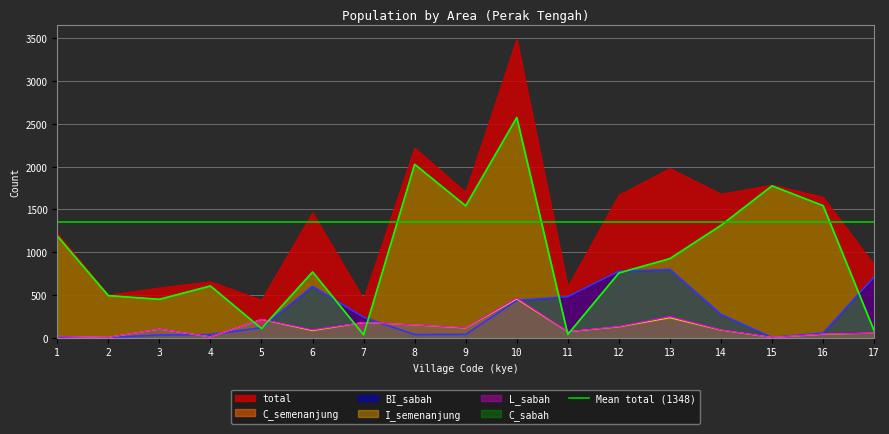

Reading left to right, transcribe all the data shown in this chart.

total: 1=1221	2=499	3=583	4=656	5=439	6=1461	7=451	8=2218	9=1701	10=3488	11=593	12=1668	13=1979	14=1680	15=1785	16=1645	17=851
C_semenanjung: 1=1190	2=492	3=449	4=605	5=107	6=769	7=34	8=2028	9=1542	10=2575	11=39	12=757	13=925	14=1314	15=1776	16=1544	17=82
I_semenanjung: 1=16	2=4	3=100	4=10	5=214	6=83	7=178	8=149	9=114	10=453	11=70	12=127	13=233	14=89	15=3	16=40	17=54
BI_sabah: 1=13	2=2	3=32	4=38	5=117	6=600	7=239	8=37	9=39	10=436	11=480	12=777	13=799	14=272	15=3	16=54	17=711
C_sabah: 1=1190	2=492	3=449	4=605	5=107	6=769	7=34	8=2028	9=1542	10=2575	11=39	12=757	13=925	14=1314	15=1776	16=1544	17=82
L_sabah: 1=16	2=4	3=101	4=10	5=215	6=92	7=178	8=150	9=117	10=464	11=71	12=130	13=248	14=91	15=3	16=42	17=54